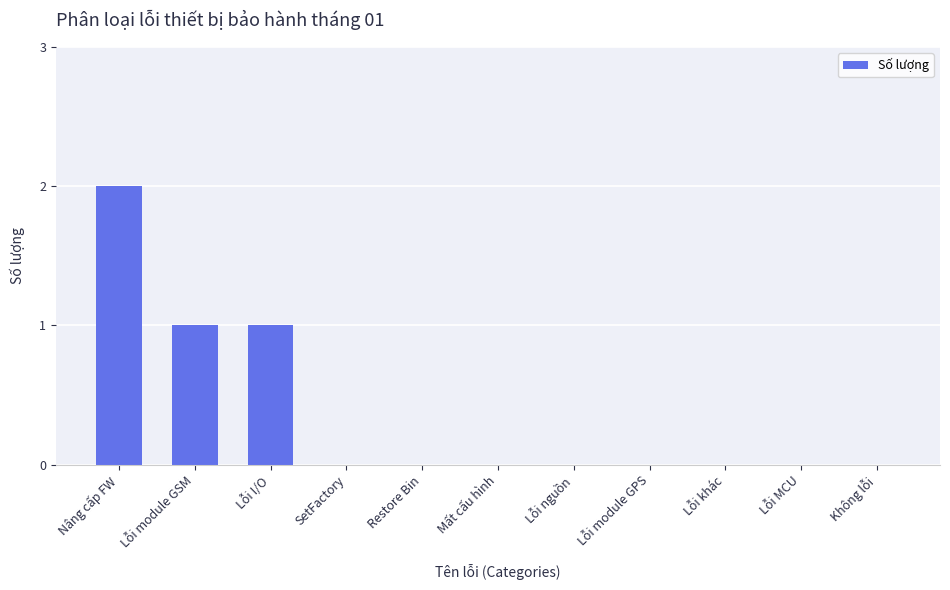

What is the sum of all values?

4